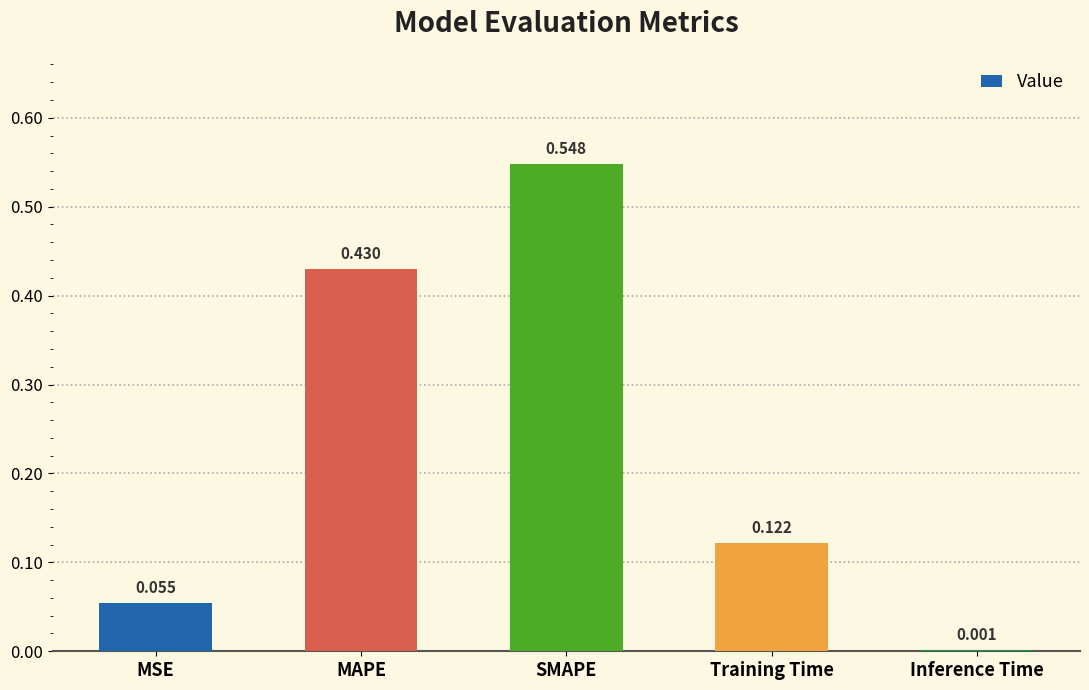

Which label corresponds to the largest value in the chart?

SMAPE